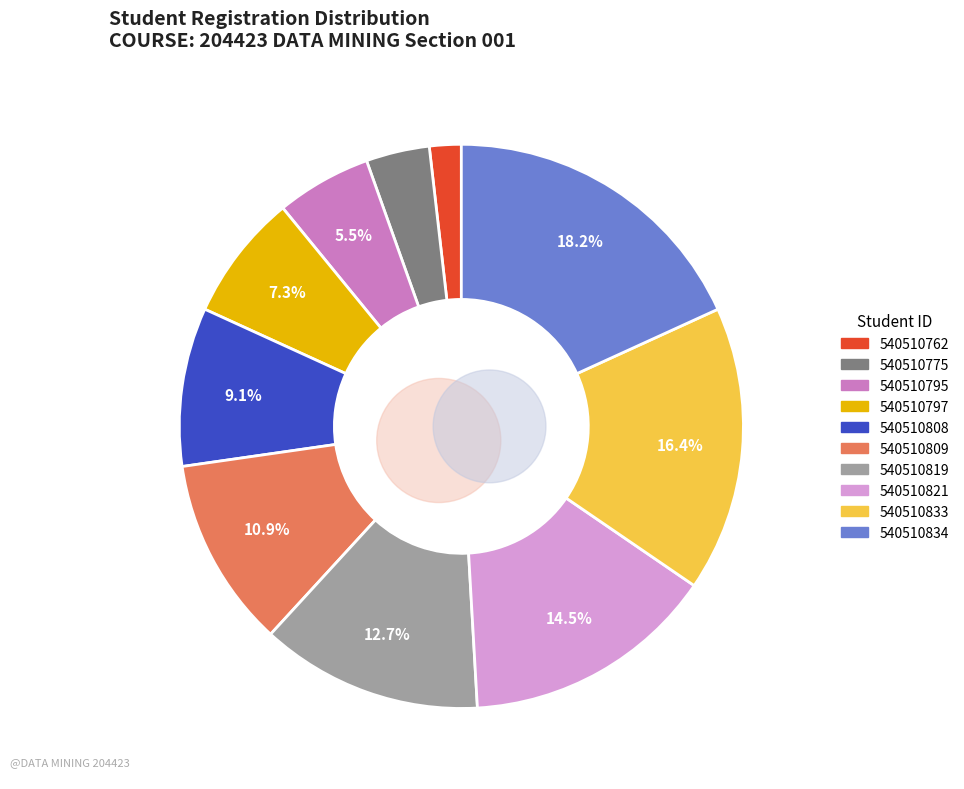

What is the change in value from 540510775 to 540510808?

+3